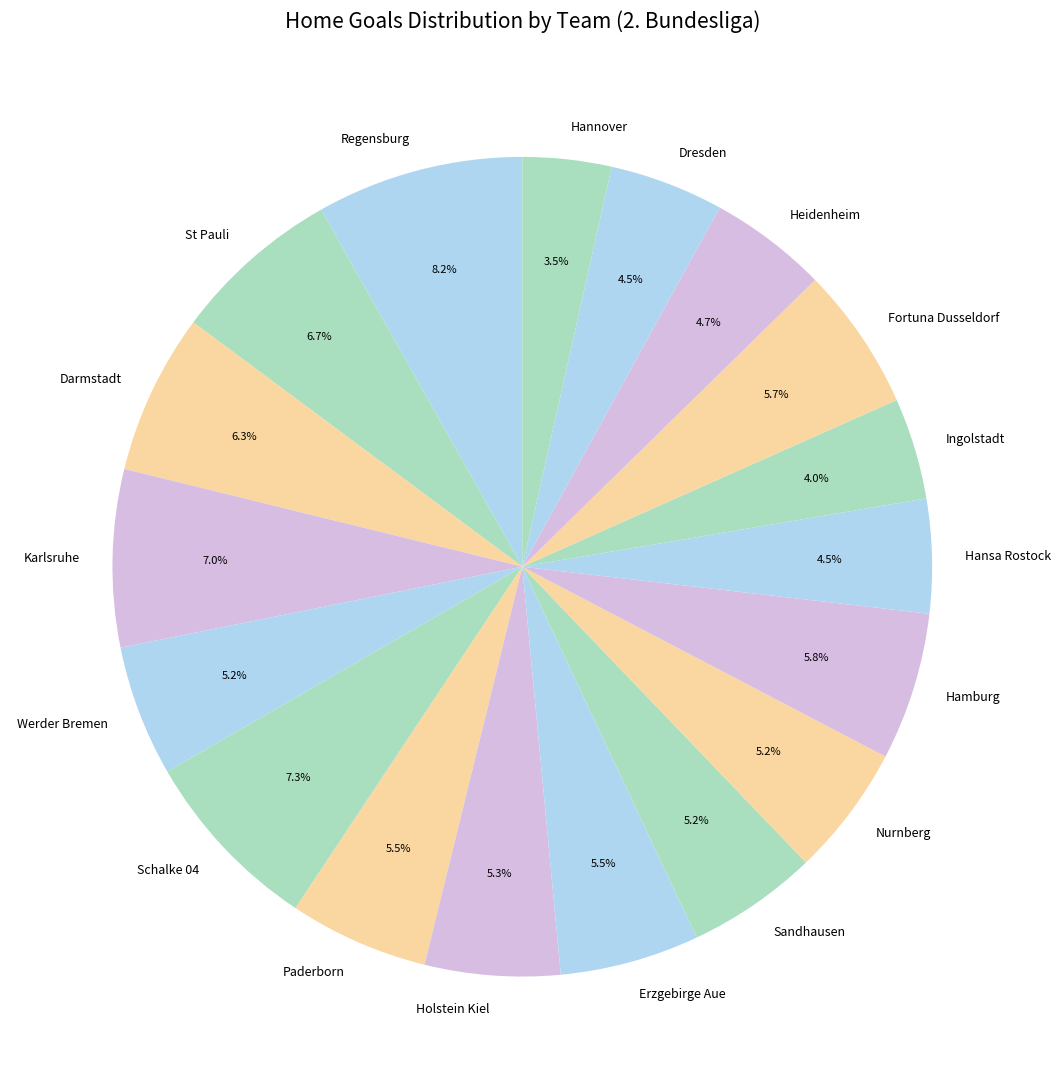

Which category has the biggest portion of the pie?

Regensburg